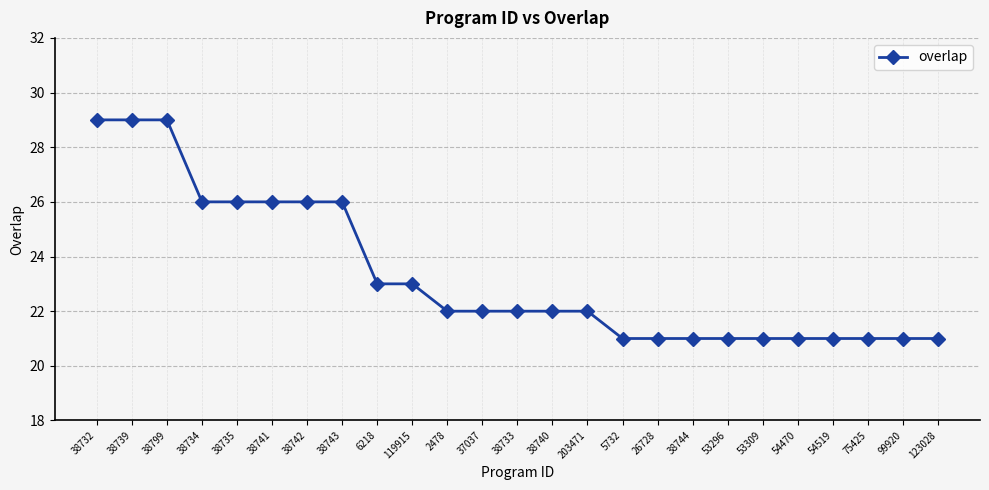

What is the value of the 3rd point from the left?

29